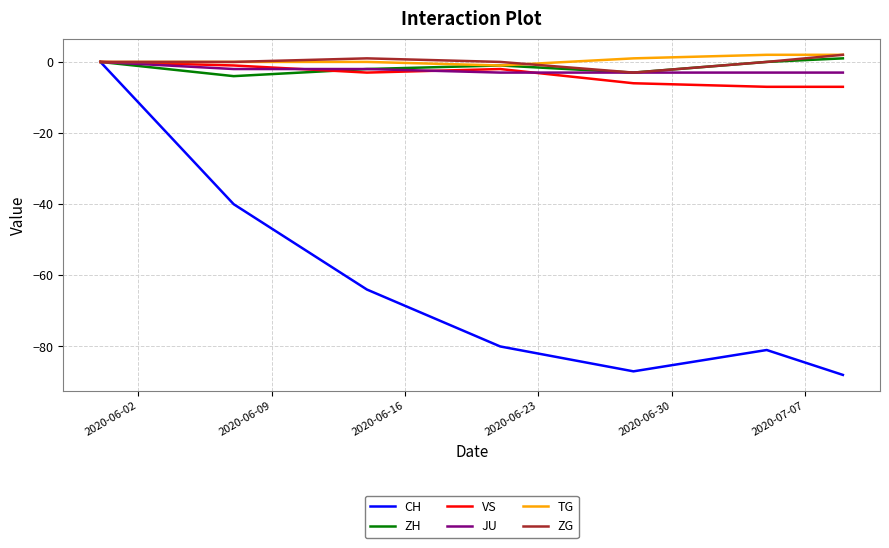

How many lines are shown in the chart?

6